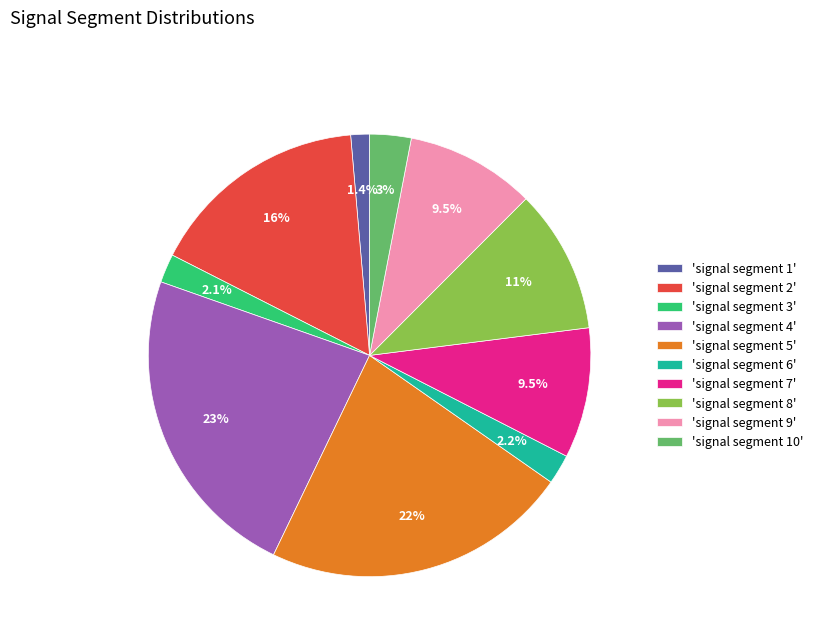

Count the number of slices in the pie.

10